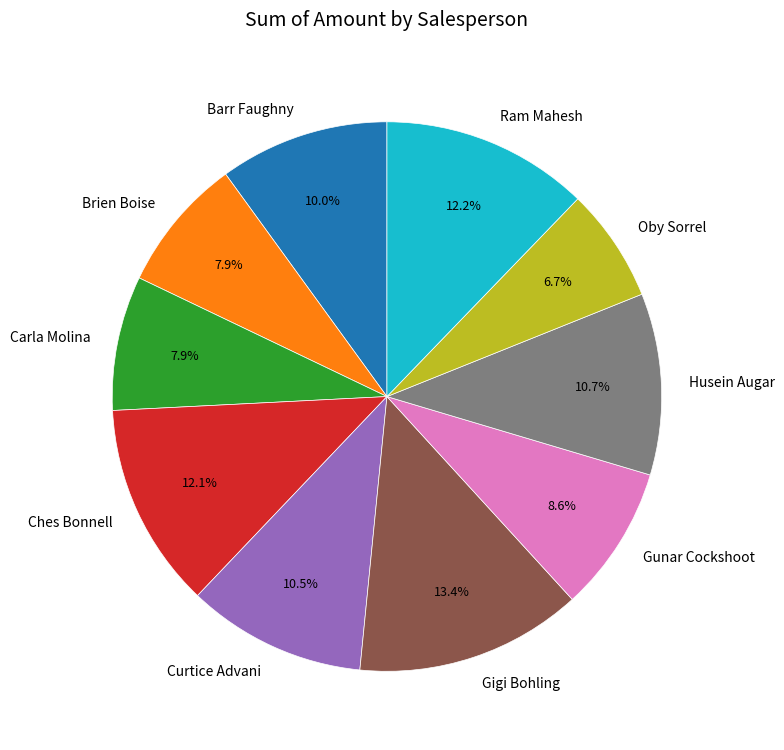

To the nearest percent, what is the average slice percentage?

10%